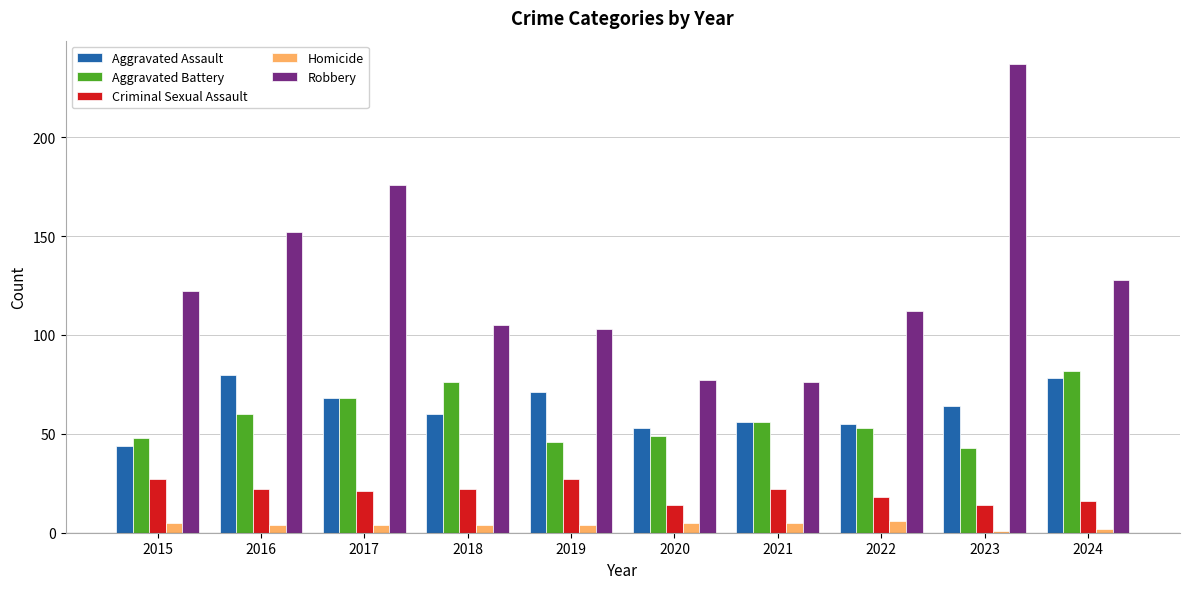

How many data points does each series have?

10